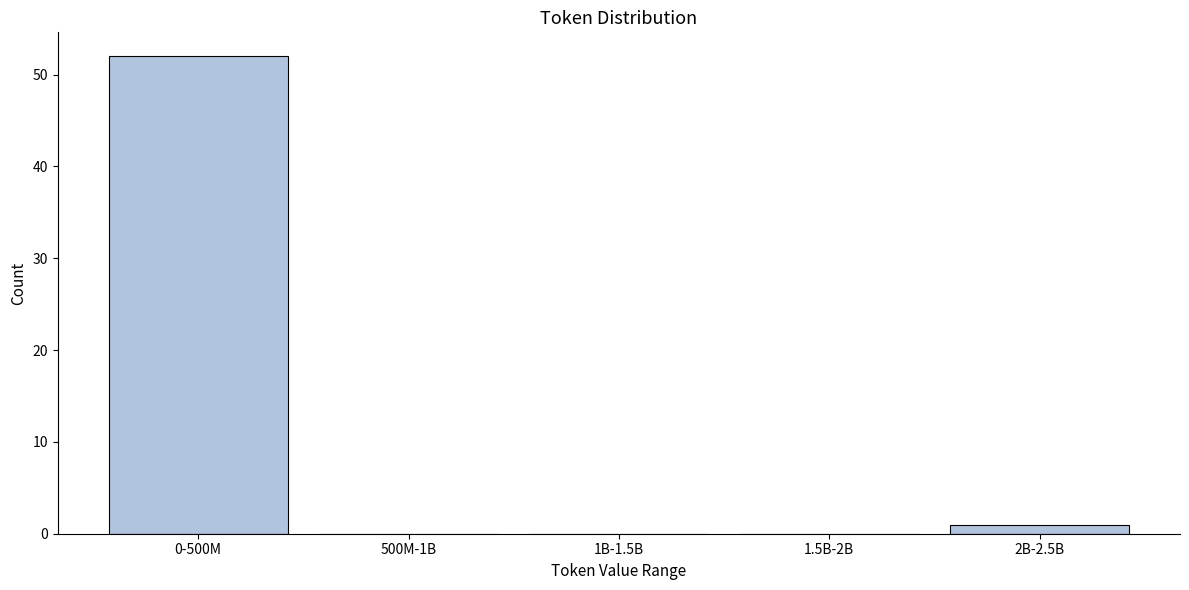

Reading left to right, list all the values displayed in this chart.

0-500M=52	500M-1B=0	1B-1.5B=0	1.5B-2B=0	2B-2.5B=1